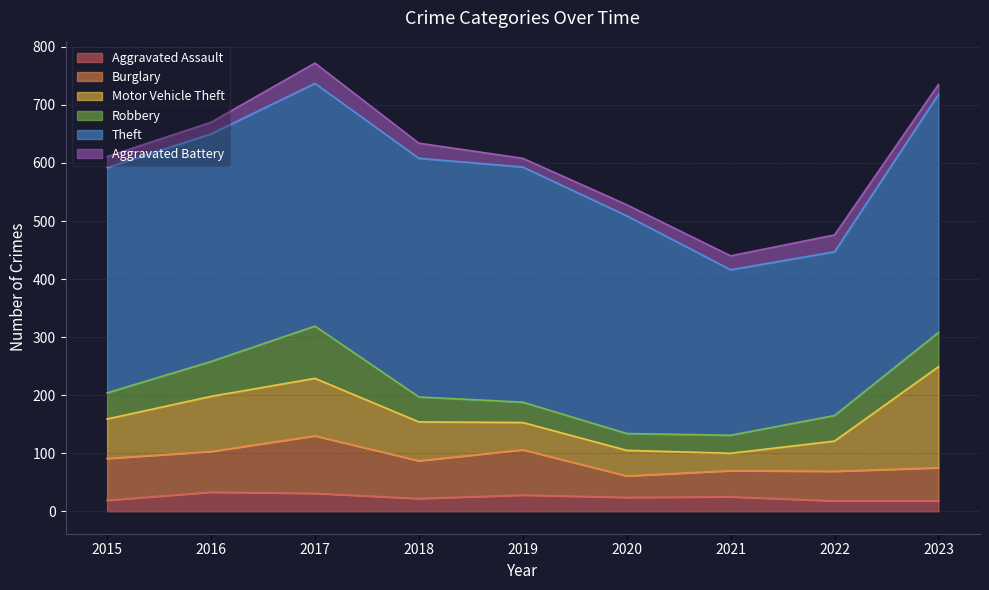

Does the chart display data point markers on the line(s)?

No